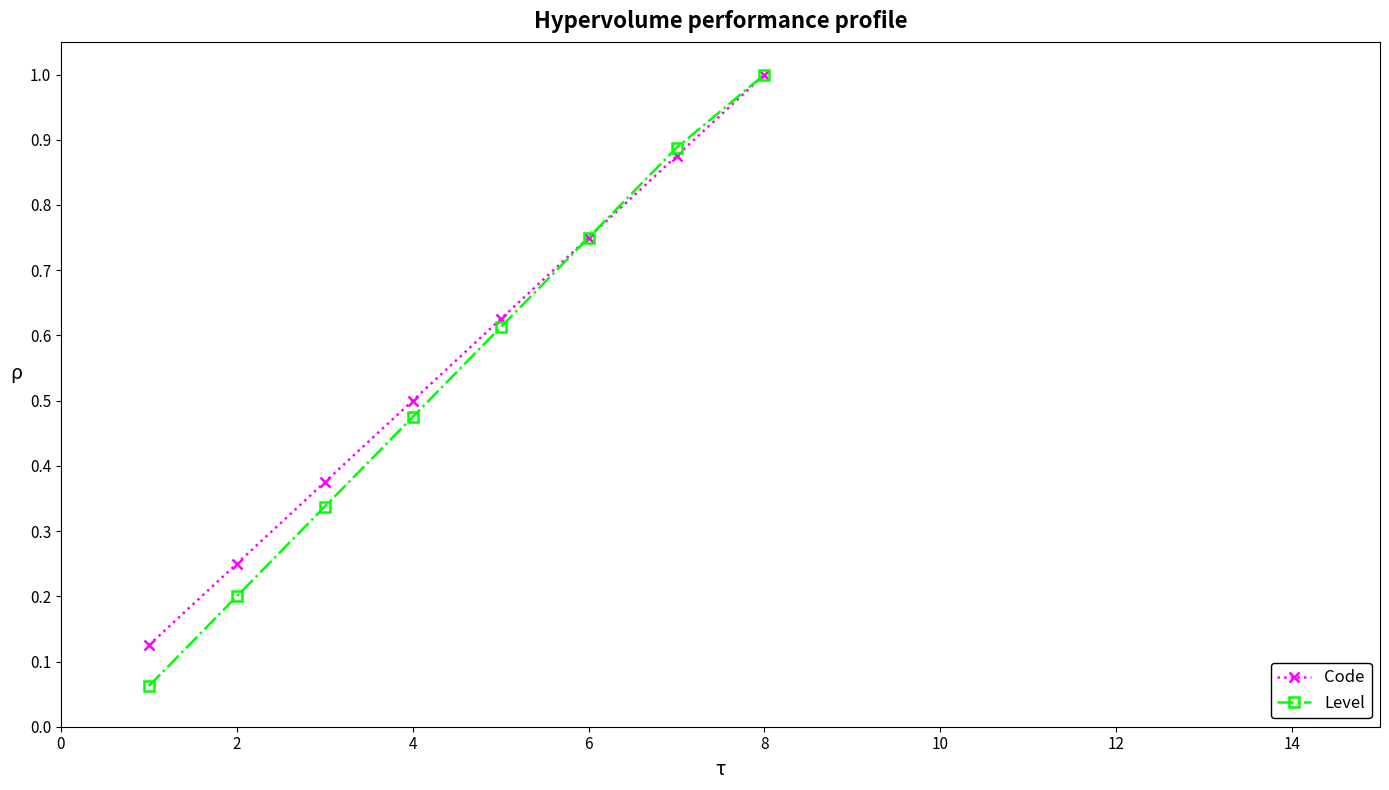

Which series has the largest range (max minus min)?

Level